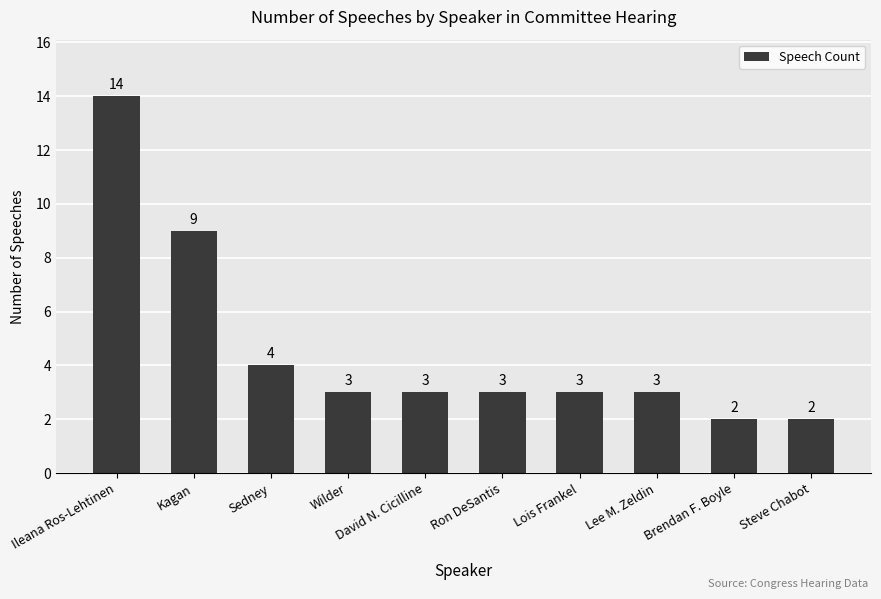

True or false: the data shows 2 at David N. Cicilline.

False